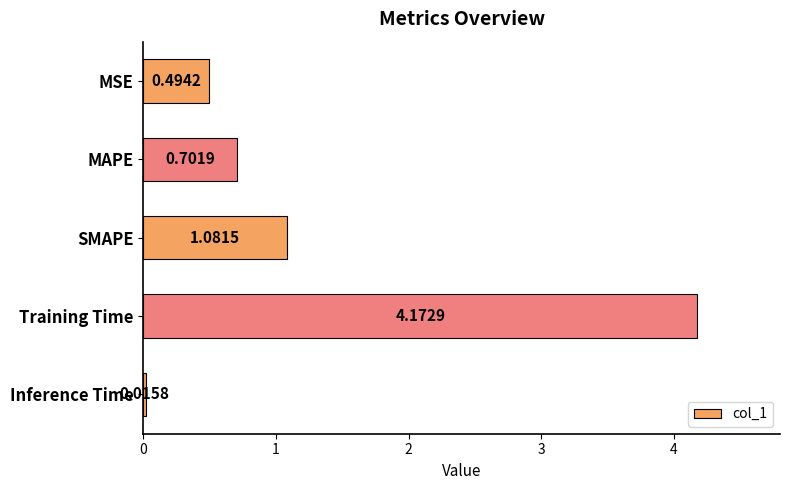

What is the label of the 1st bar from the bottom?

Inference Time